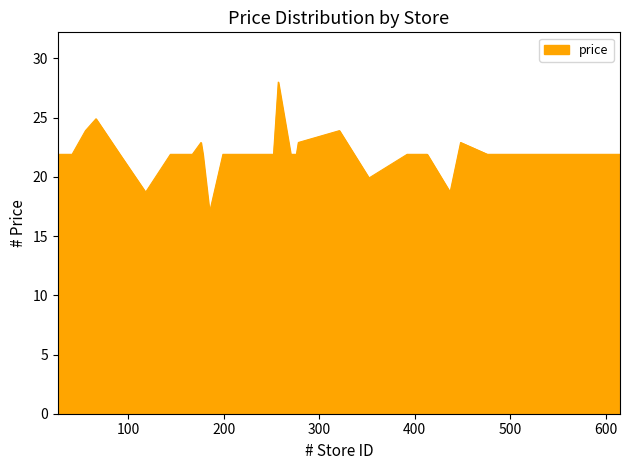

What is the difference between the maximum and minimum values?

11.0